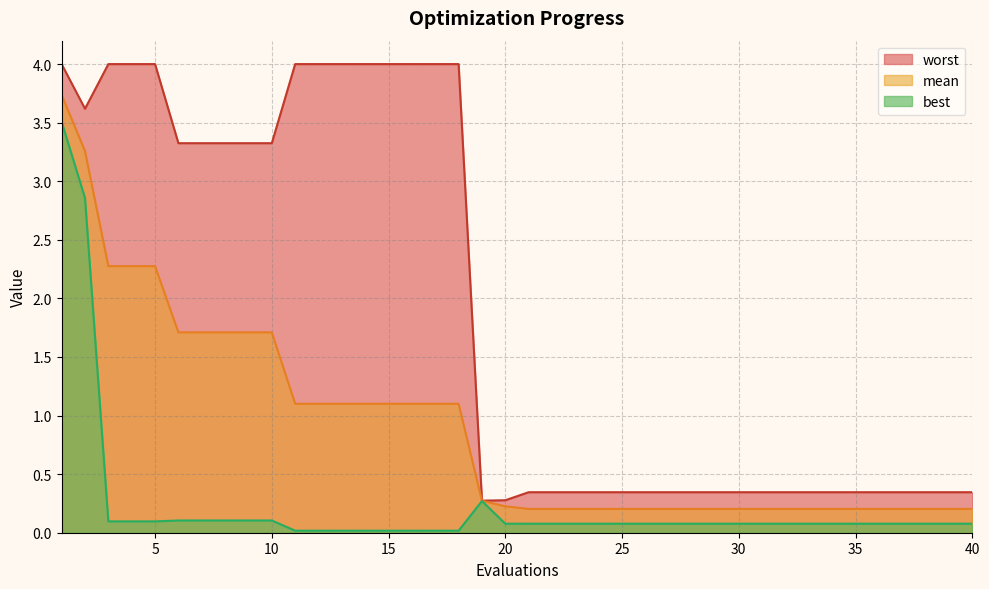

Reading left to right, list all the values displayed in this chart.

mean: 3.7	3.3	2.3	2.3	2.3	1.7	1.7	1.7	1.7	1.7	1.1	1.1	1.1	1.1	1.1	1.1	1.1	1.1	0.3	0.2	0.2	0.2	0.2	0.2	0.2	0.2	0.2	0.2	0.2	0.2	0.2	0.2	0.2	0.2	0.2	0.2	0.2	0.2	0.2	0.2
best: 3.5	2.9	0.1	0.1	0.1	0.1	0.1	0.1	0.1	0.1	0.0	0.0	0.0	0.0	0.0	0.0	0.0	0.0	0.3	0.1	0.1	0.1	0.1	0.1	0.1	0.1	0.1	0.1	0.1	0.1	0.1	0.1	0.1	0.1	0.1	0.1	0.1	0.1	0.1	0.1
worst: 4.0	3.6	4.0	4.0	4.0	3.3	3.3	3.3	3.3	3.3	4.0	4.0	4.0	4.0	4.0	4.0	4.0	4.0	0.3	0.3	0.3	0.3	0.3	0.3	0.3	0.3	0.3	0.3	0.3	0.3	0.3	0.3	0.3	0.3	0.3	0.3	0.3	0.3	0.3	0.3